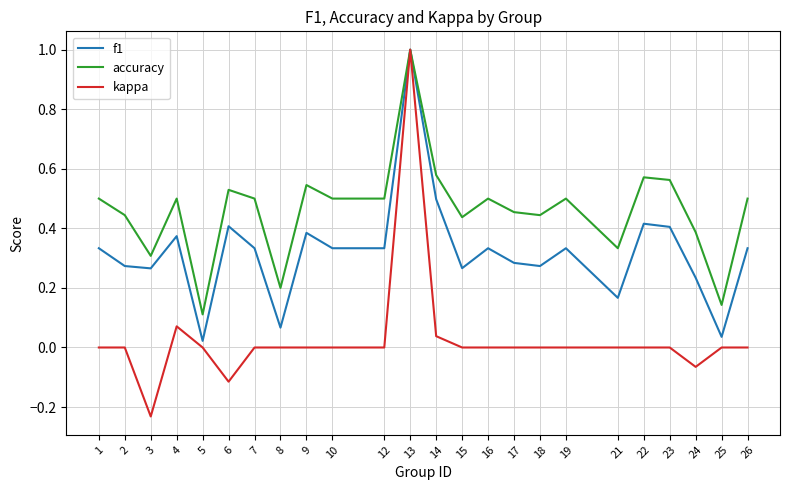

What is the maximum value shown in the chart?

1.0